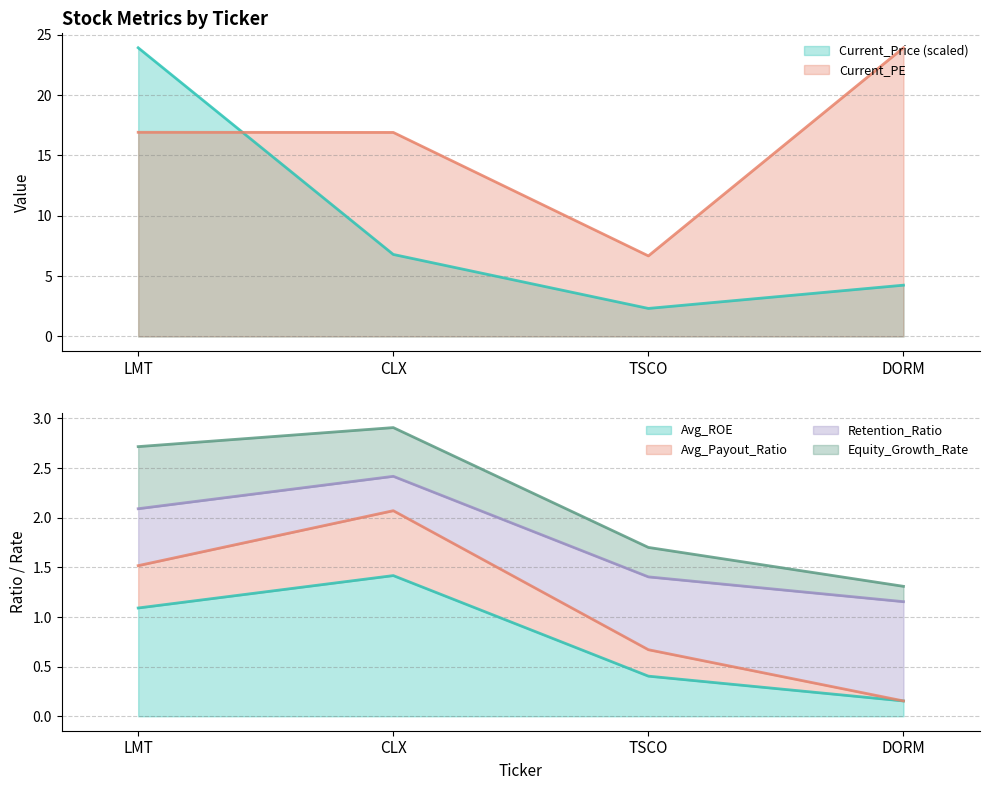

What is the approximate value of Avg_ROE at TSCO?

1.4